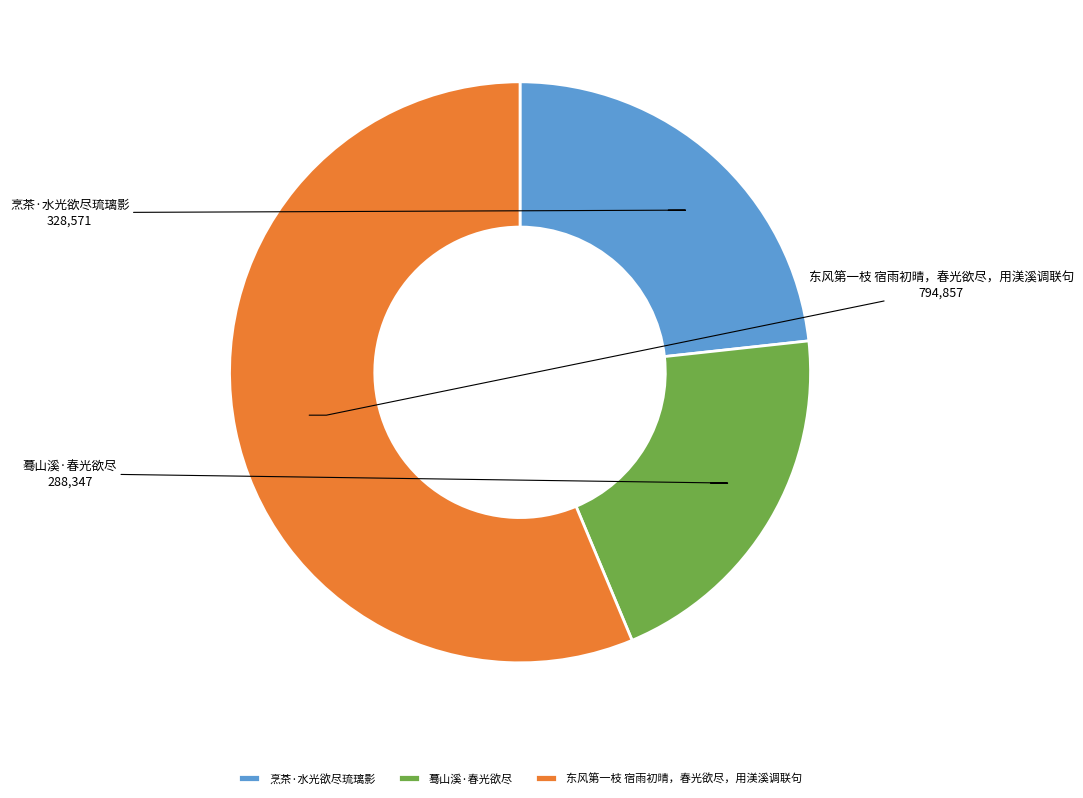

Which category has the smallest portion of the pie?

蓦山溪·春光欲尽